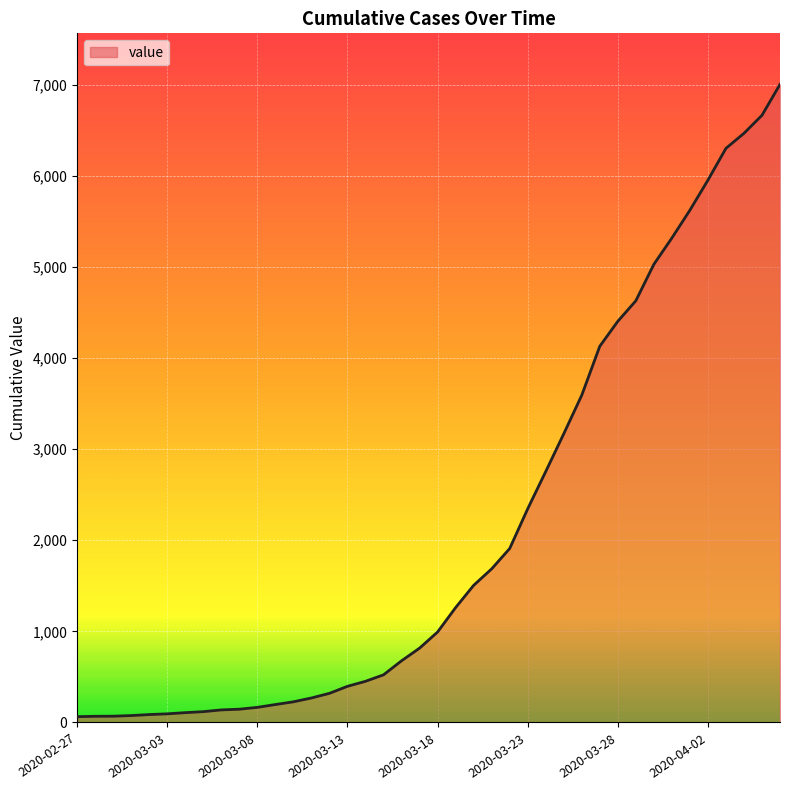

How many categories are shown in the chart?

40